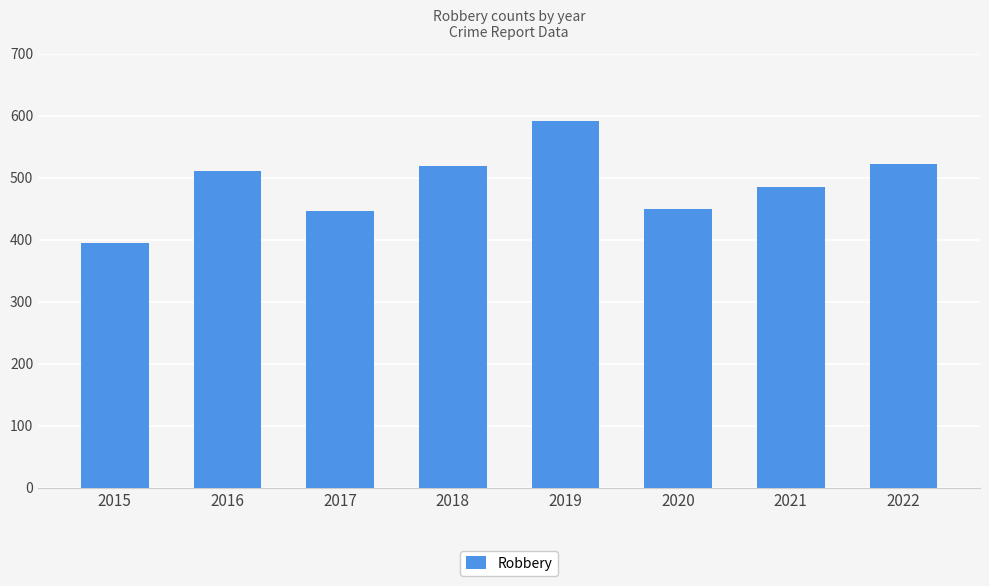

What is the change in value from 2015 to 2020?

+55